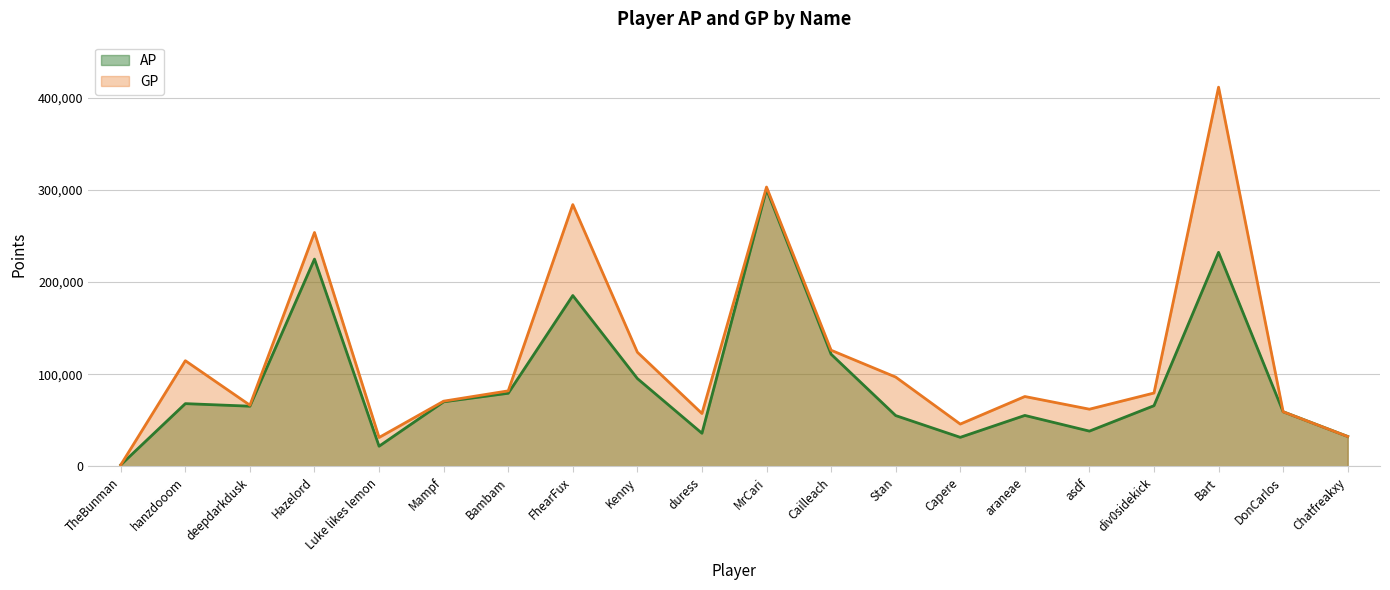

How many interior local valleys does the GP series have?

5